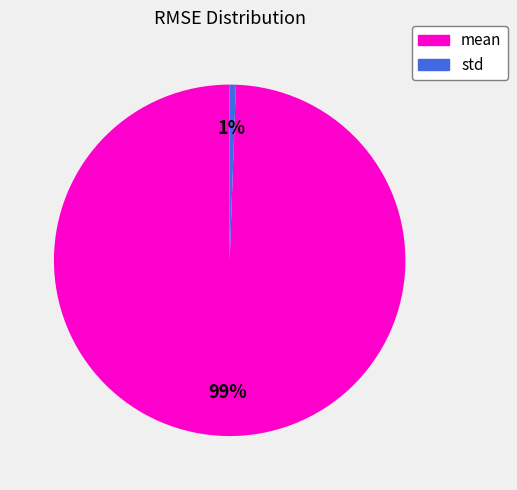

True or false: std accounts for 11% of the total.

False